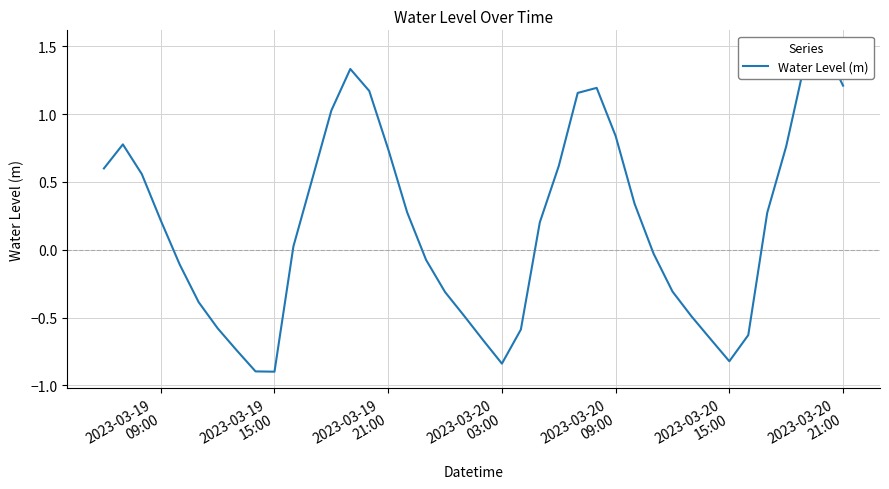

What position from the left is 2023-03-19
09:00?

1